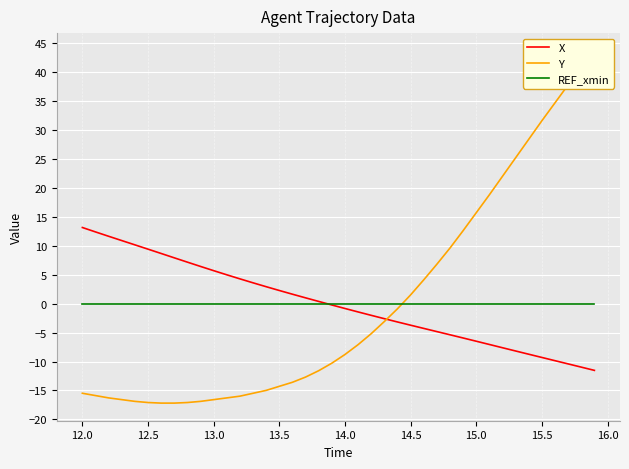

How many positive values does the X series have?

19